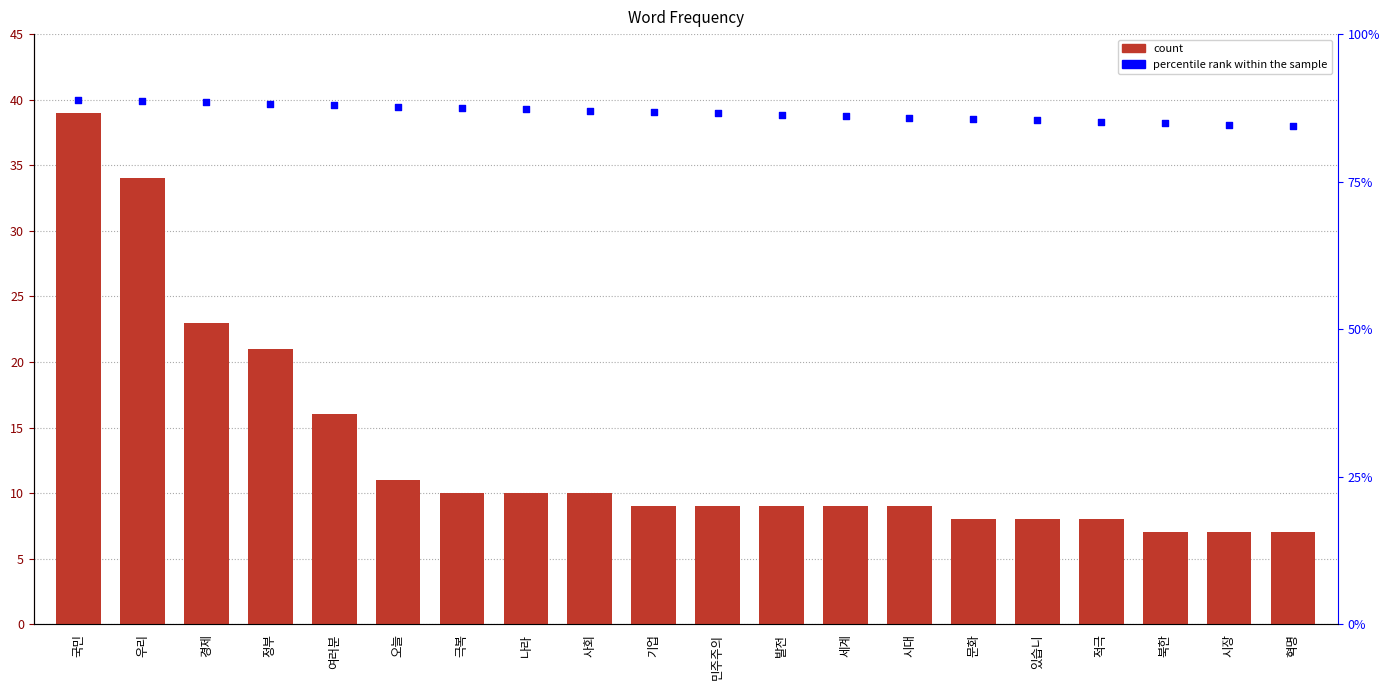

Which series reaches the maximum Y coordinate?

rank